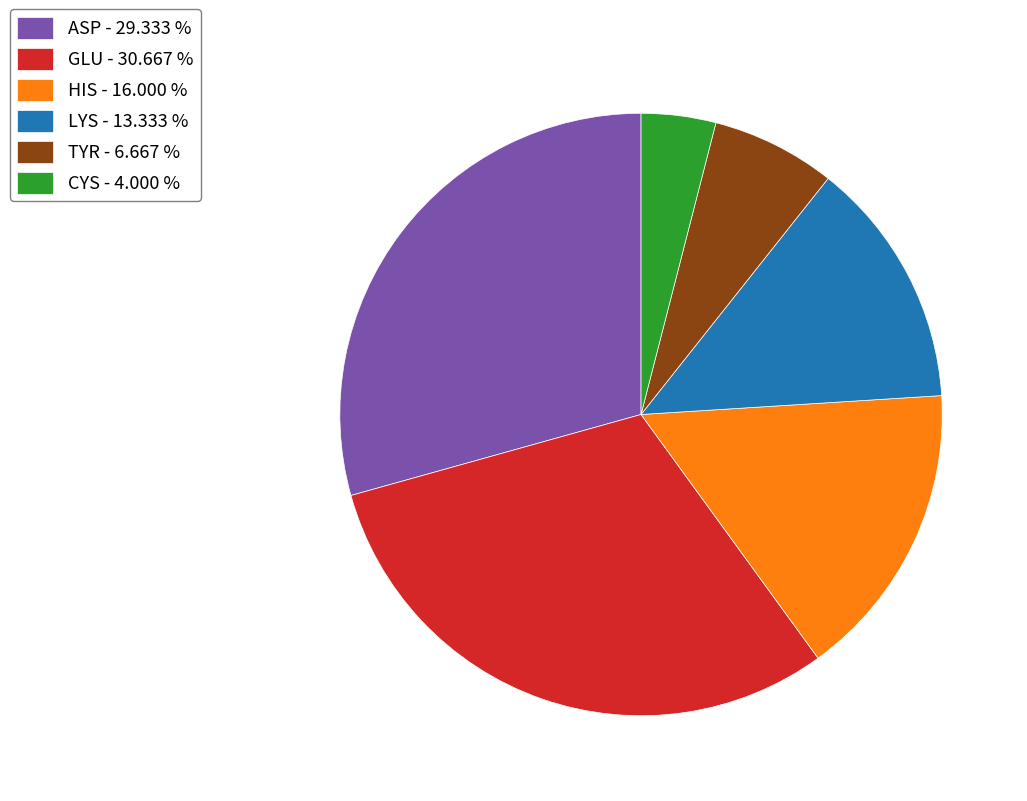

The LYS slice represents 13% of the pie. True or false?

True